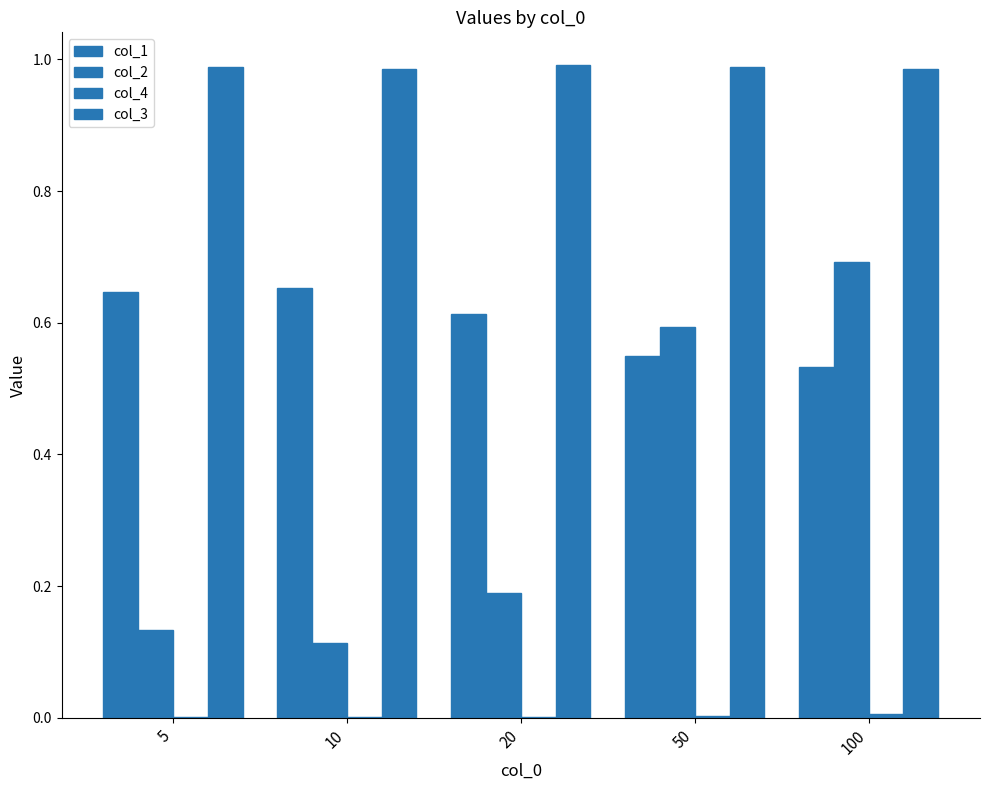

Which series changed the most between 10 and 50?

col_2